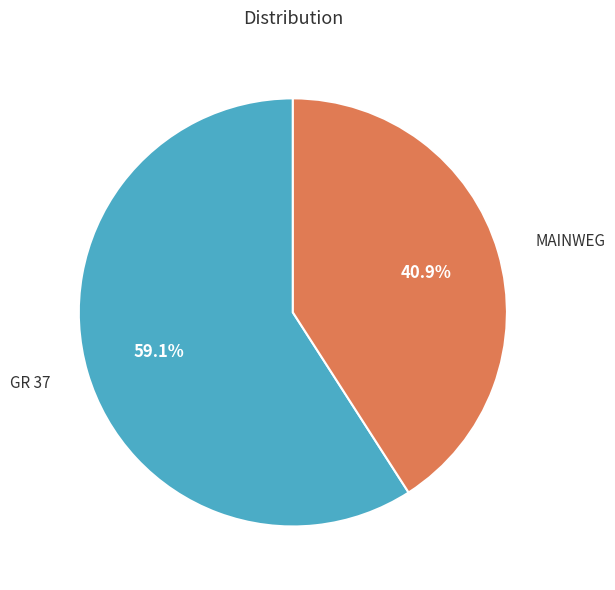

Is there a majority slice in this chart?

Yes